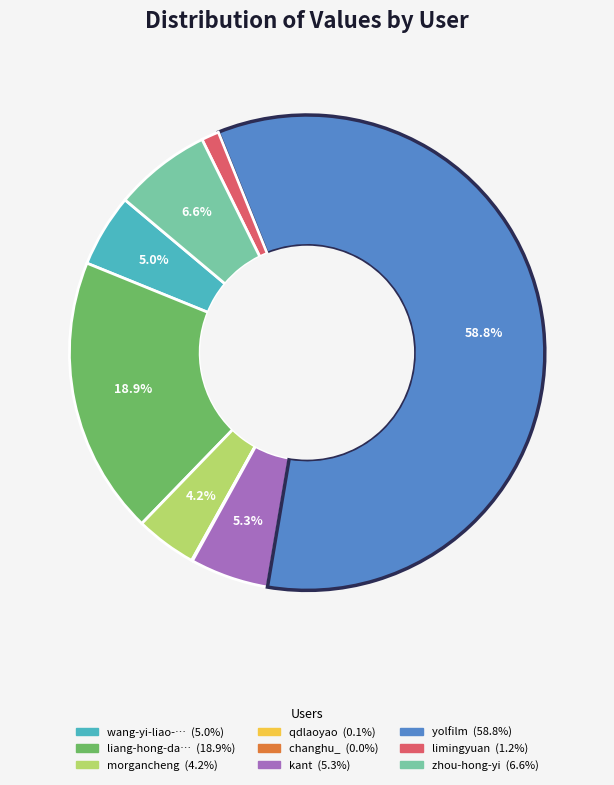

Is there a majority slice in this chart?

Yes